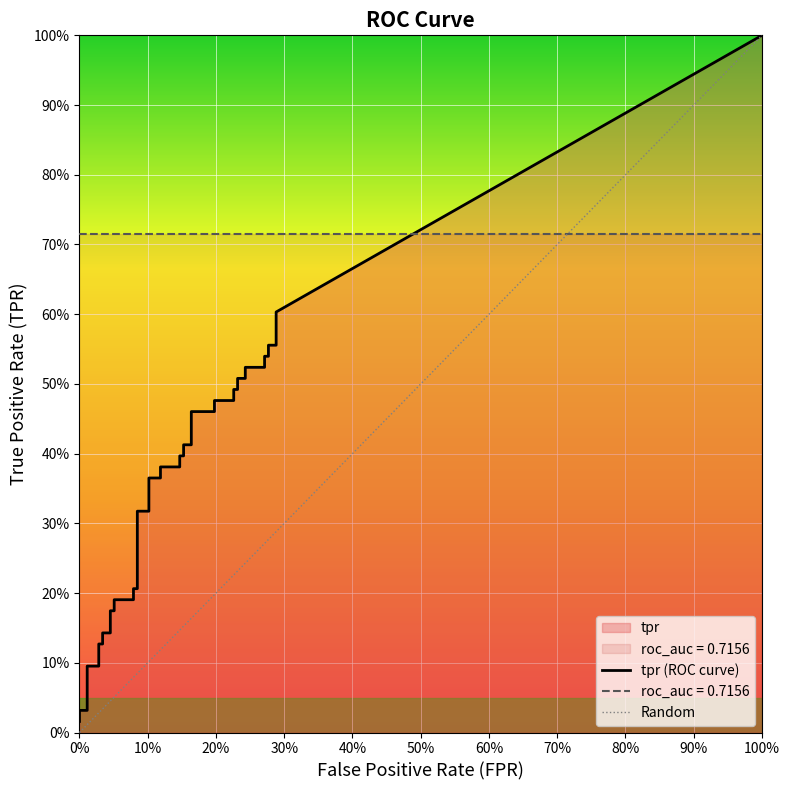

Is the value of tpr at 39 greater than the value of fpr at 22?

Yes